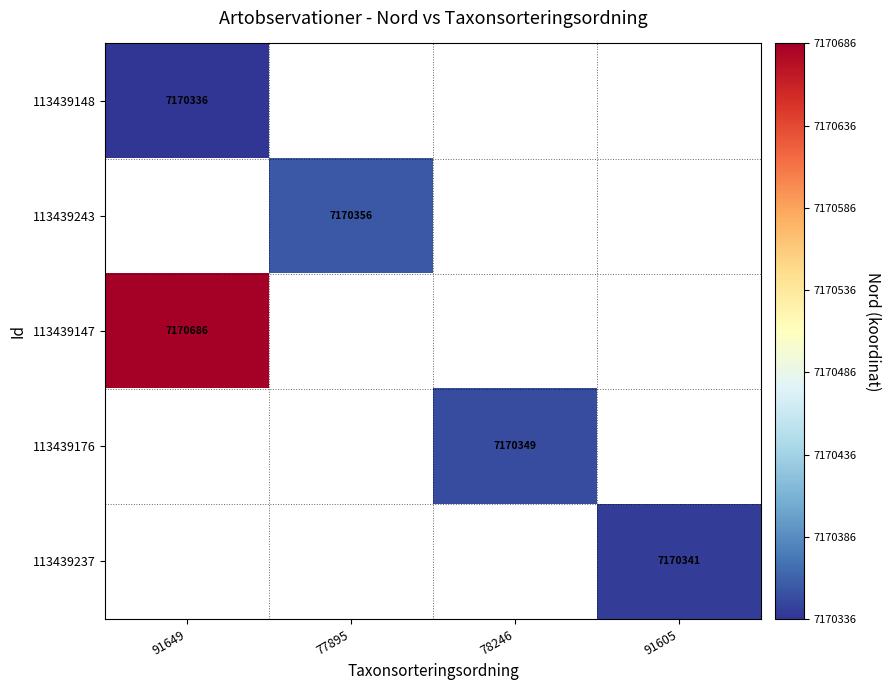

Is it true that 113439237 equals 7170341 at 91605?

True